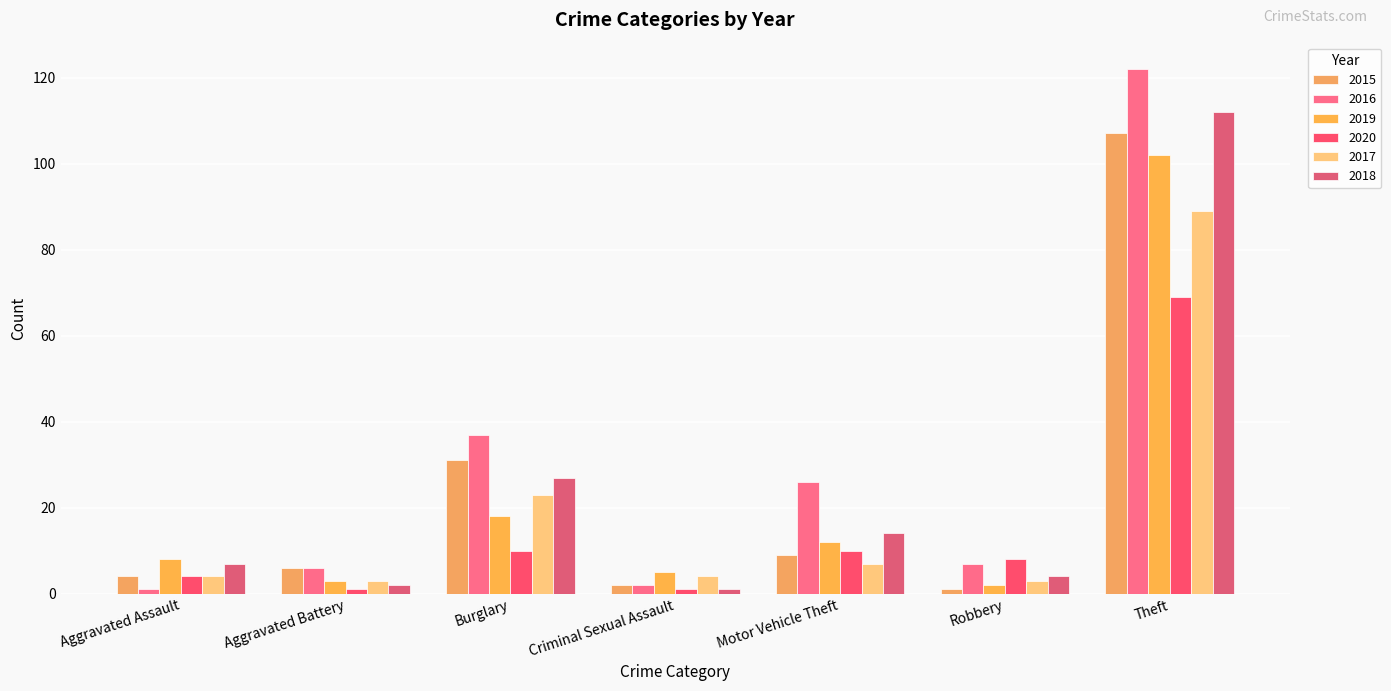

What is the label of the 5th bar from the right?

Burglary